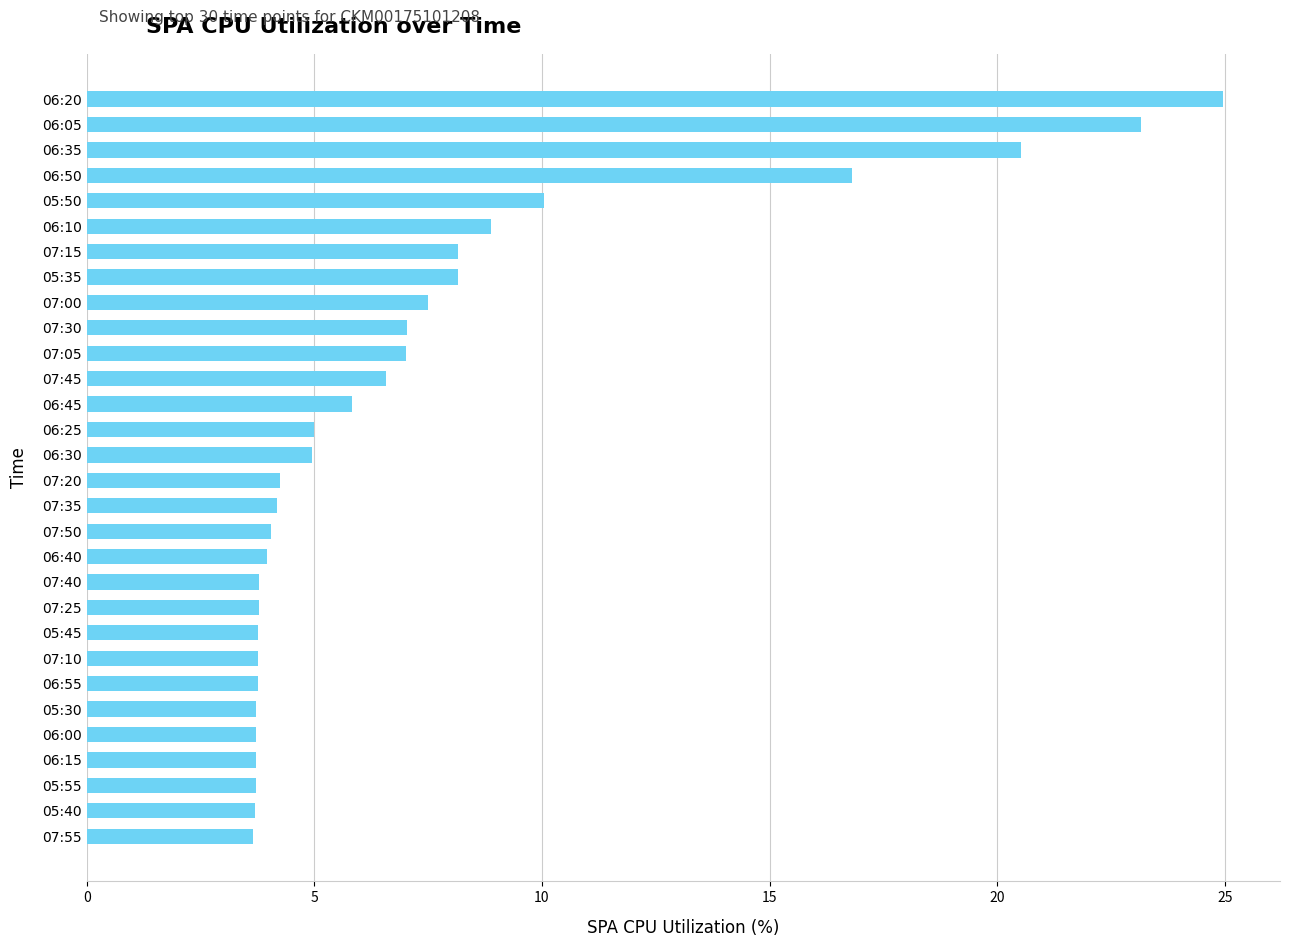

The value at 07:20 is 4.2. True or false?

True